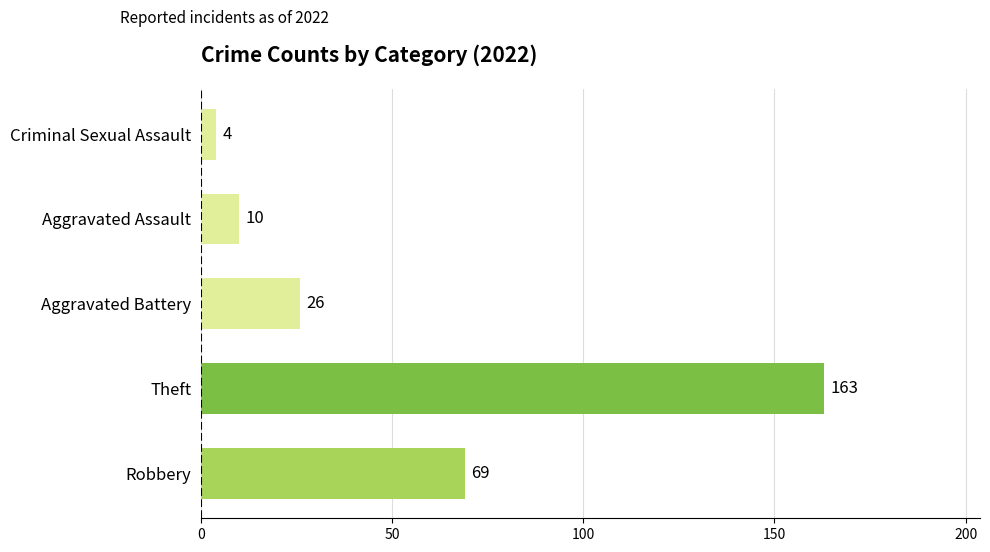

Reading top to bottom, what are all the values shown in this chart?

Criminal Sexual Assault=4	Aggravated Assault=10	Aggravated Battery=26	Theft=163	Robbery=69